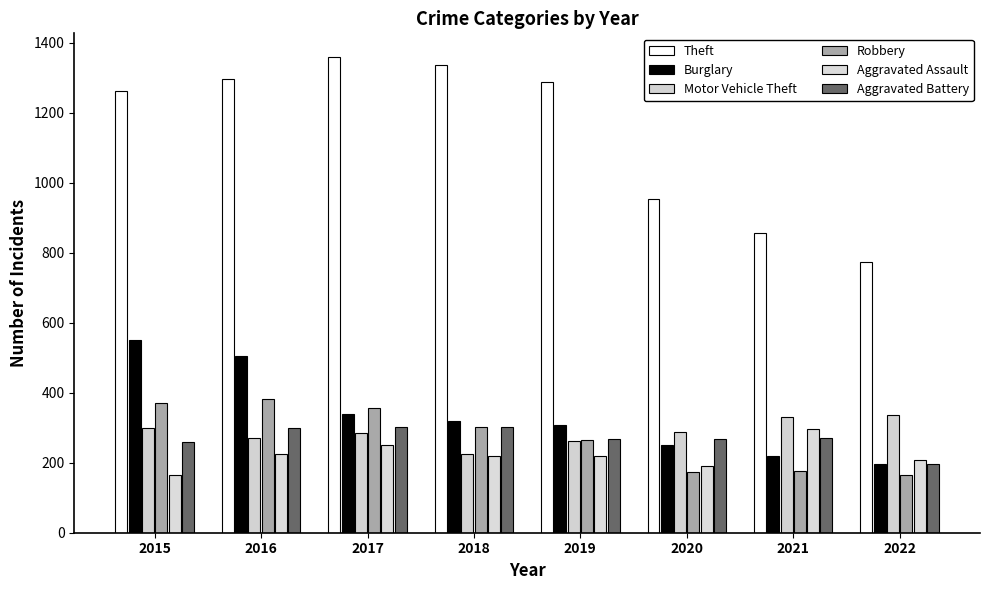

What is the difference between the maximum and minimum values in the Robbery series?

217